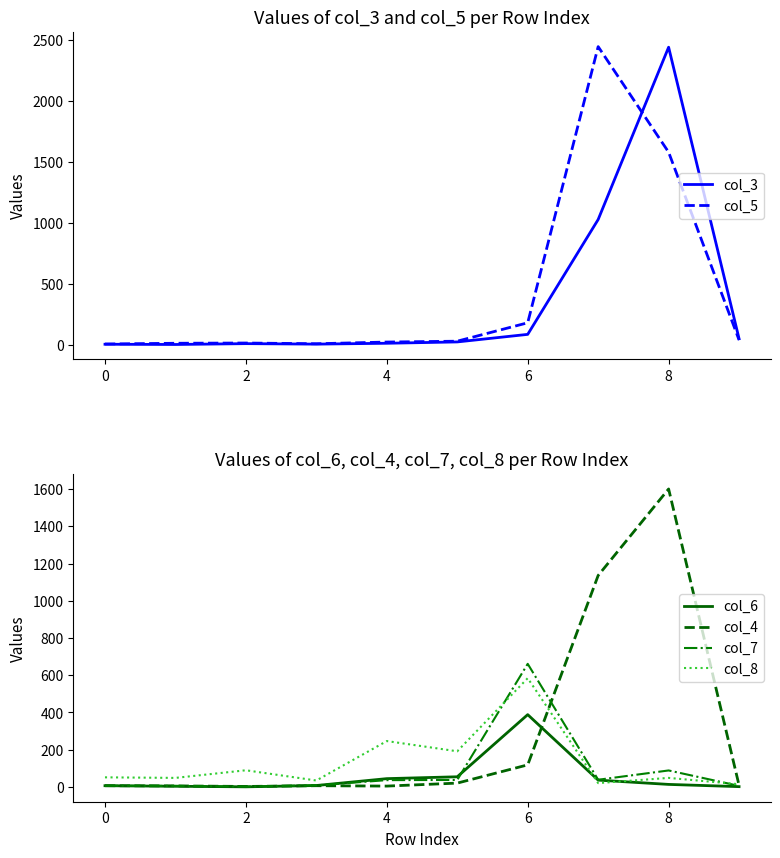

The value of col_8 at 4 is 246. True or false?

True